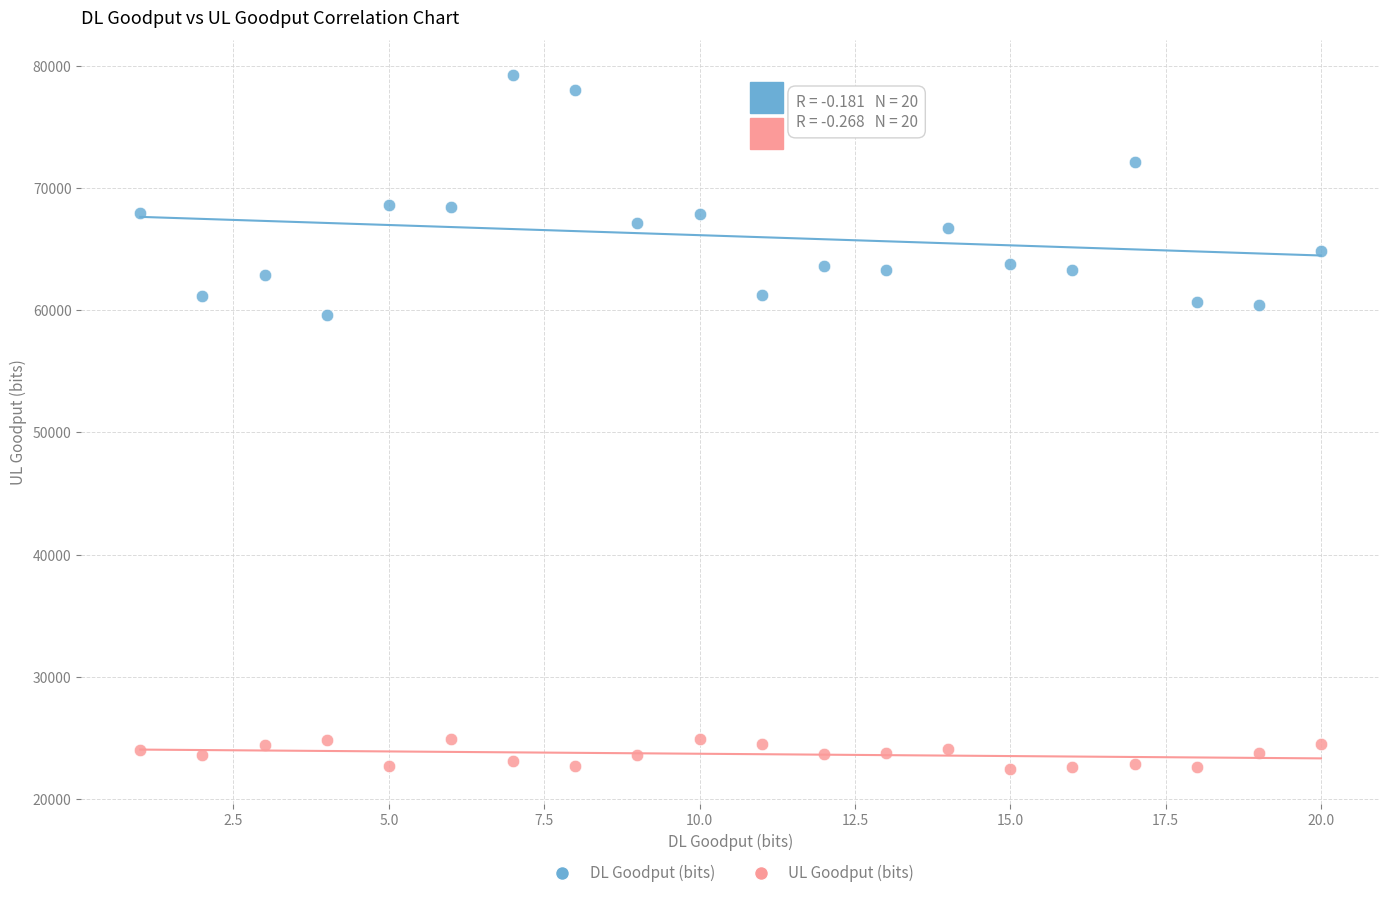

Across all series, what Y value is closest to 50840?

59624